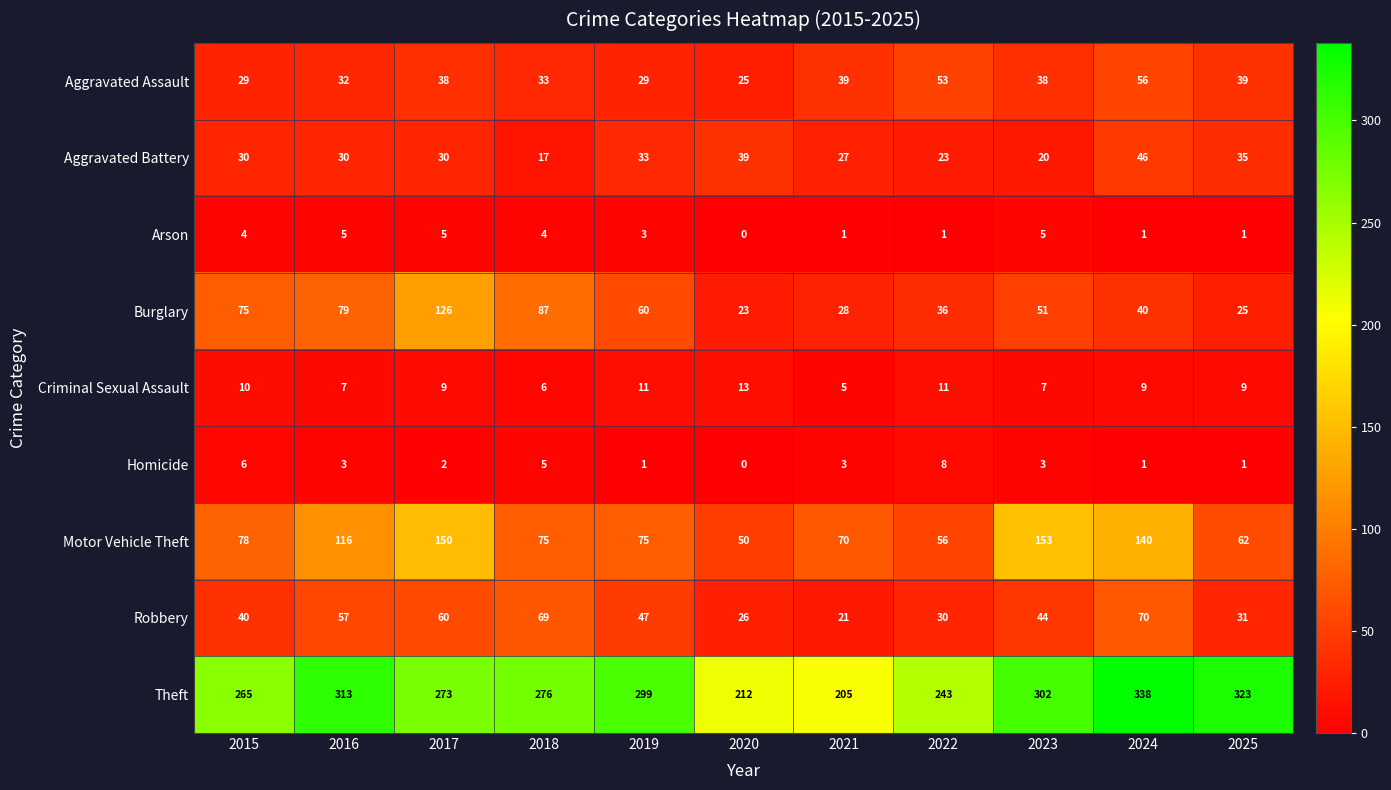

What is the difference between the maximum and minimum values in the Arson series?

5